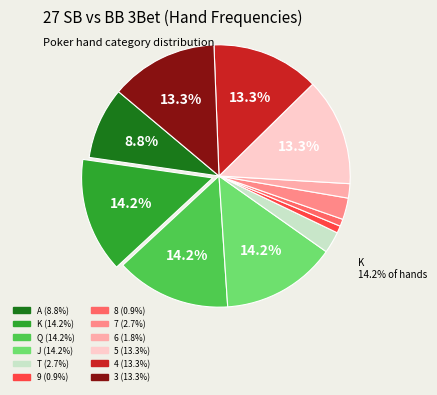

What percentage is the 4 slice, to the nearest percent?

13%